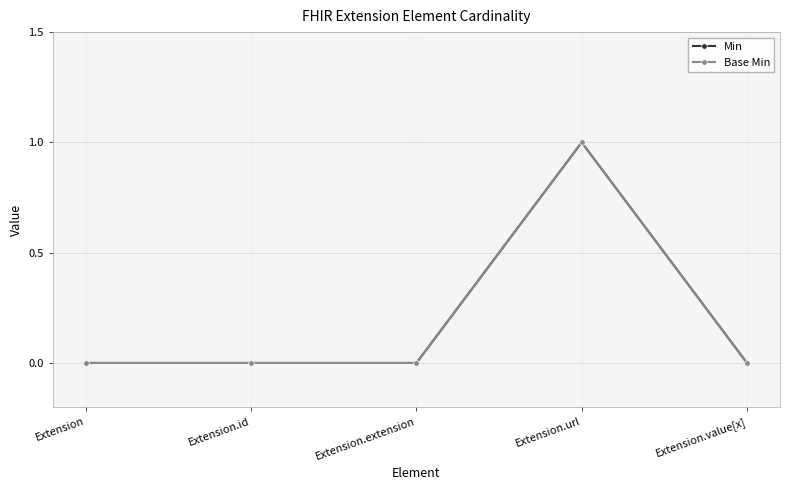

What position from the left is Extension.extension?

3